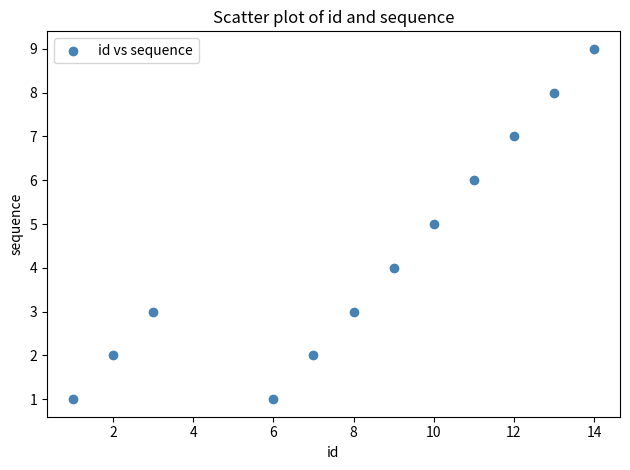

What is the average X value?

8